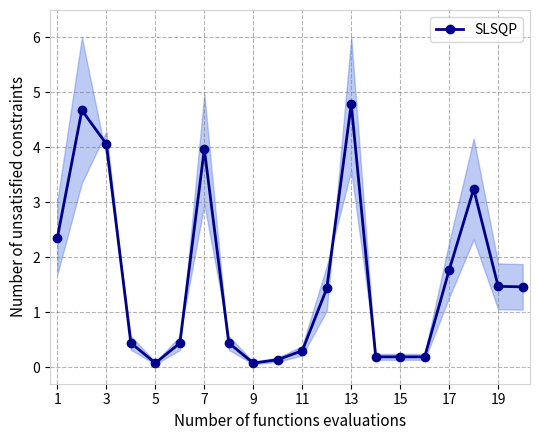

True or false: SLSQP has more than 2 points higher than both neighbors.

True